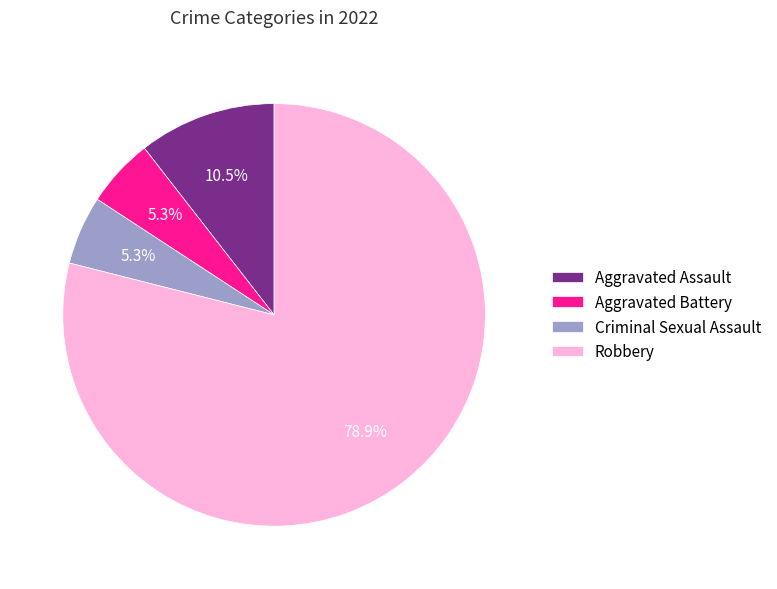

Which category has the biggest portion of the pie?

Robbery